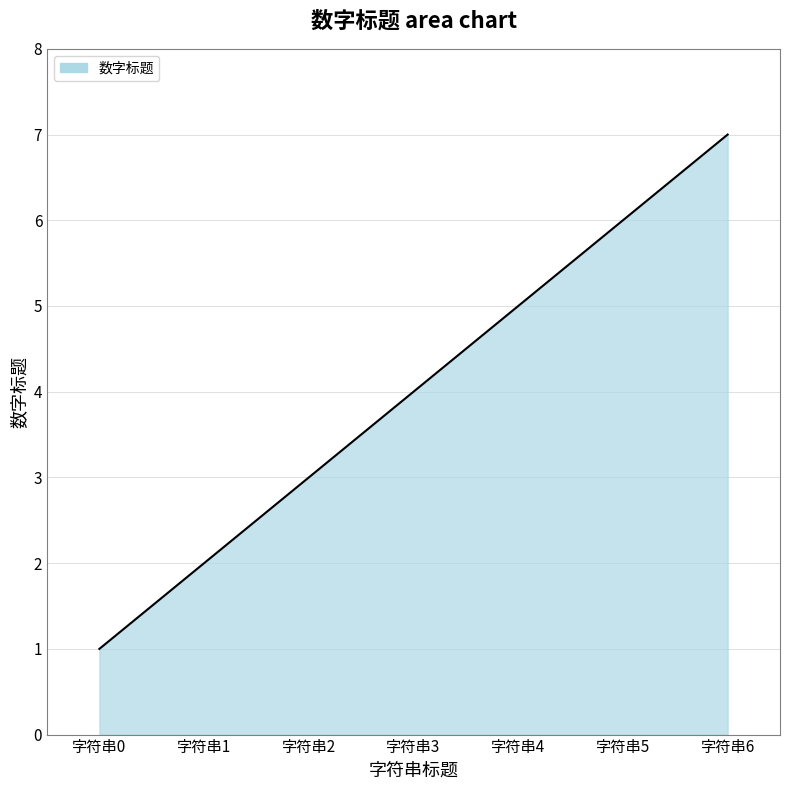

Reading left to right, list all the values displayed in this chart.

1	2	3	4	5	6	7